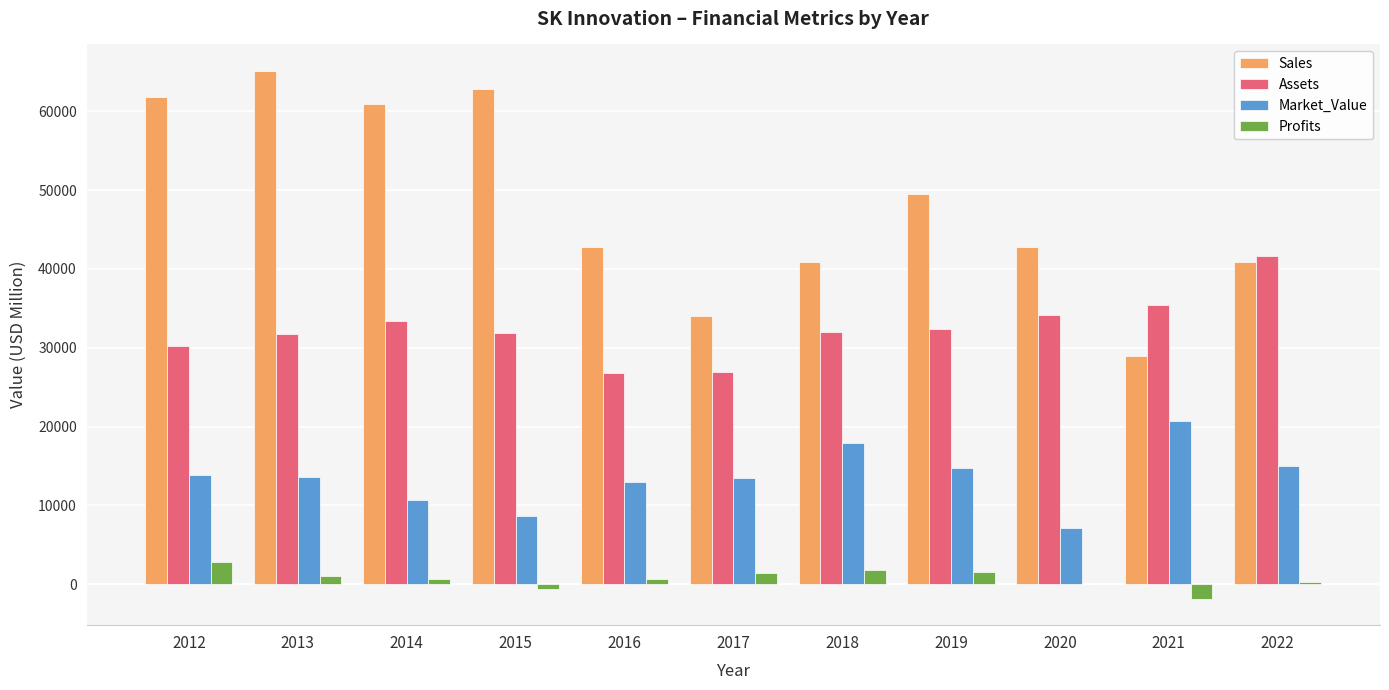

At which category is the sum across all series the highest?

2013